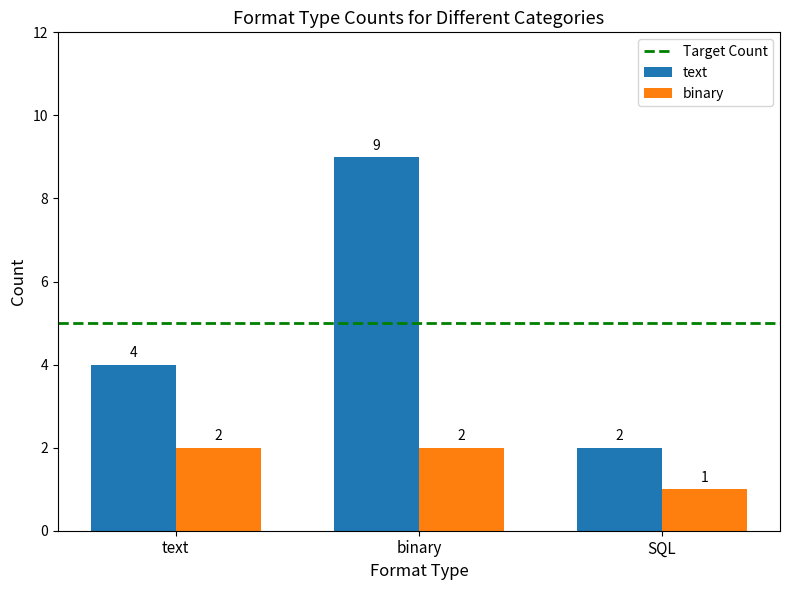

How many bars are there in total?

6